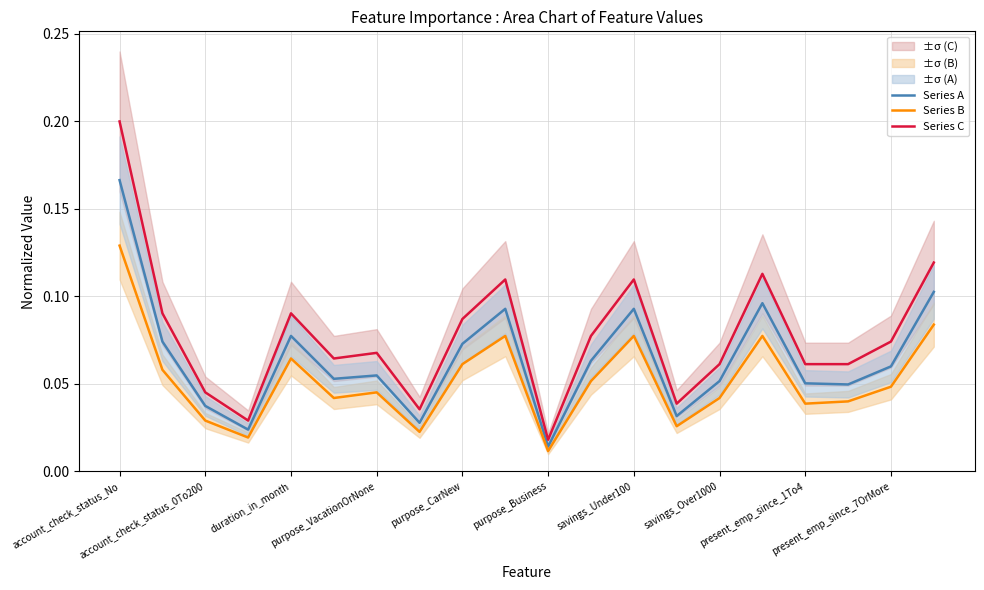

What is the maximum value for Series A?

0.2